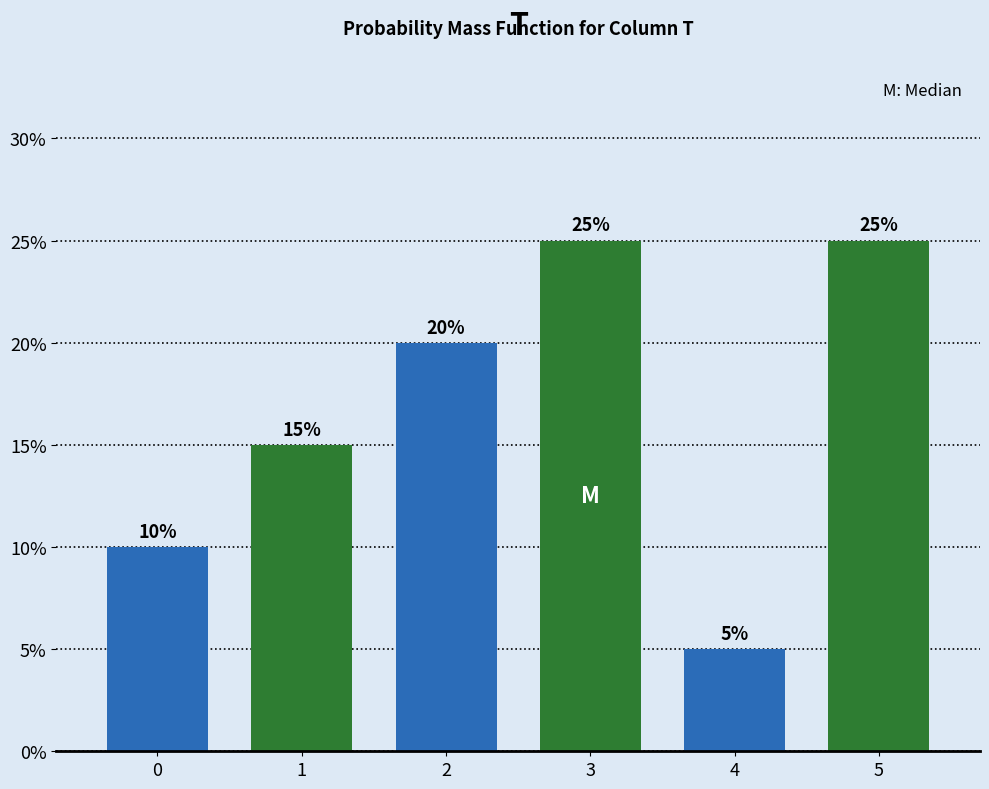

Reading left to right, list all the values displayed in this chart.

0=10	1=15	2=20	3=25	4=5	5=25